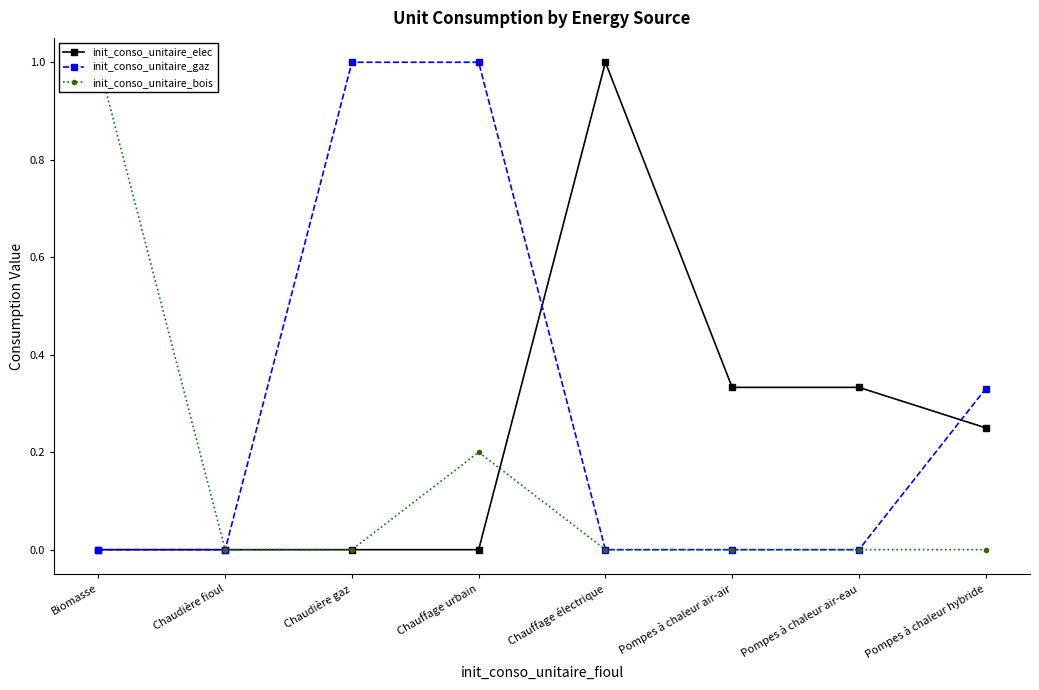

True or false: init_conso_unitaire_gaz has more than 2 interior local peaks.

False